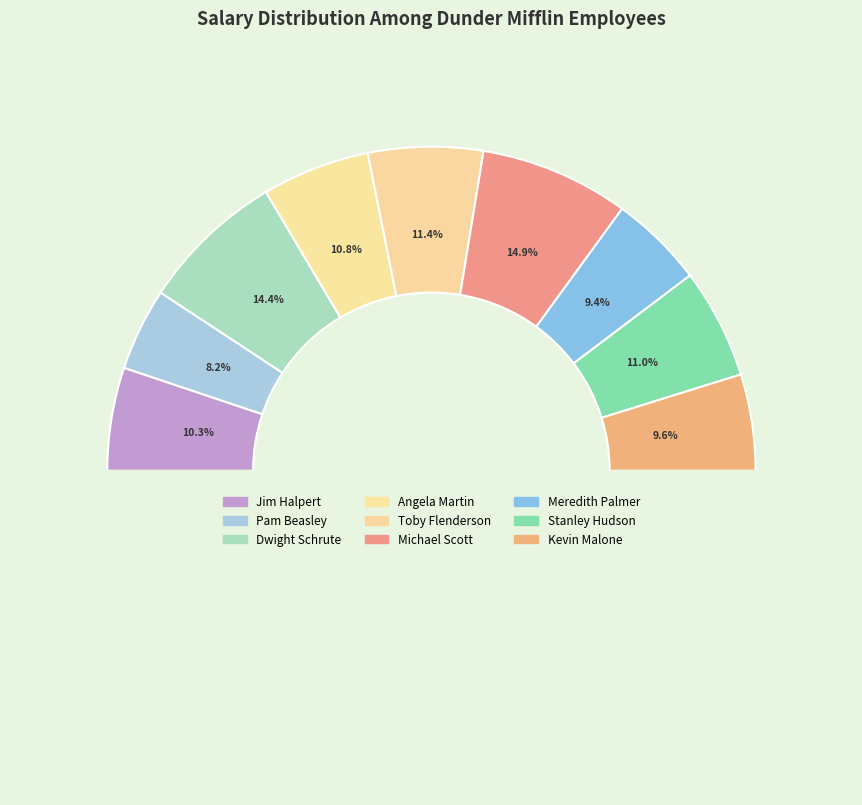

To the nearest percent, what is the difference between the Stanley Hudson and Kevin Malone slice percentages?

1%